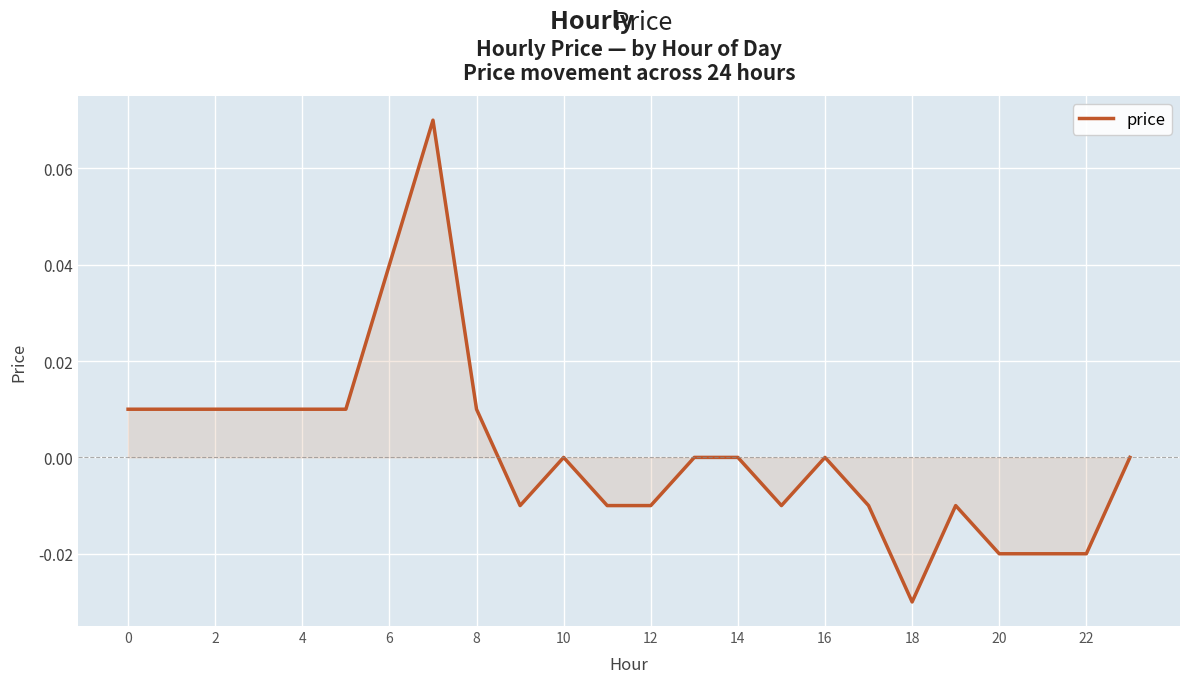

At which category does the chart reach its minimum across all series?

18